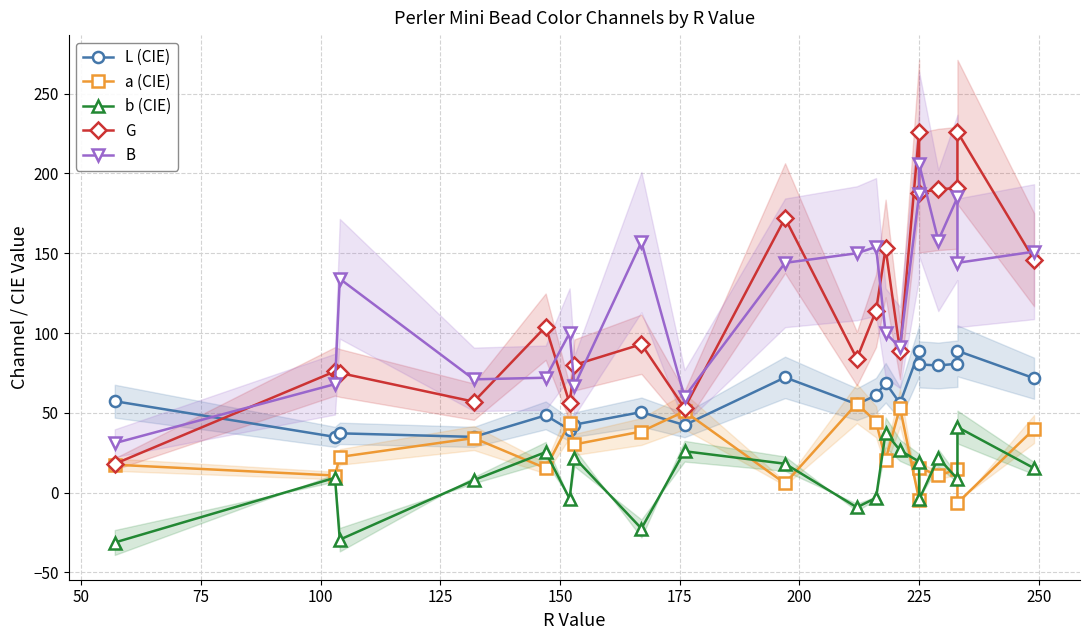

What position from the left is 15?

16